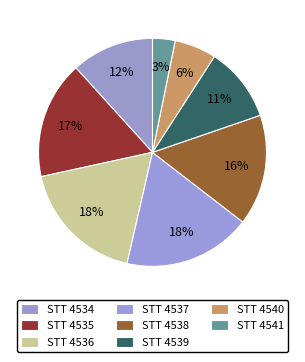

How many segments does this pie chart have?

8